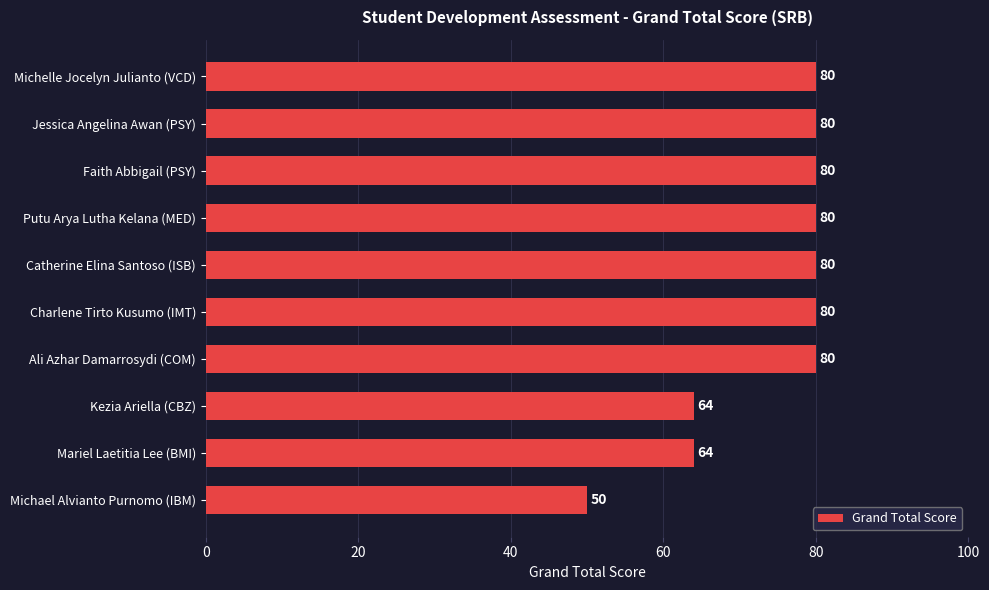

Reading top to bottom, transcribe all the data shown in this chart.

80	80	80	80	80	80	80	64	64	50